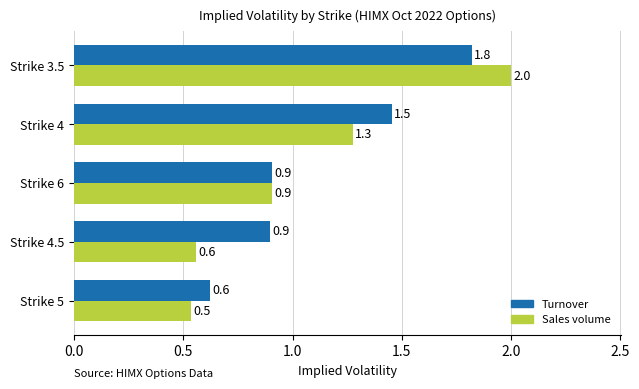

Which series has the widest spread of values?

Sales volume